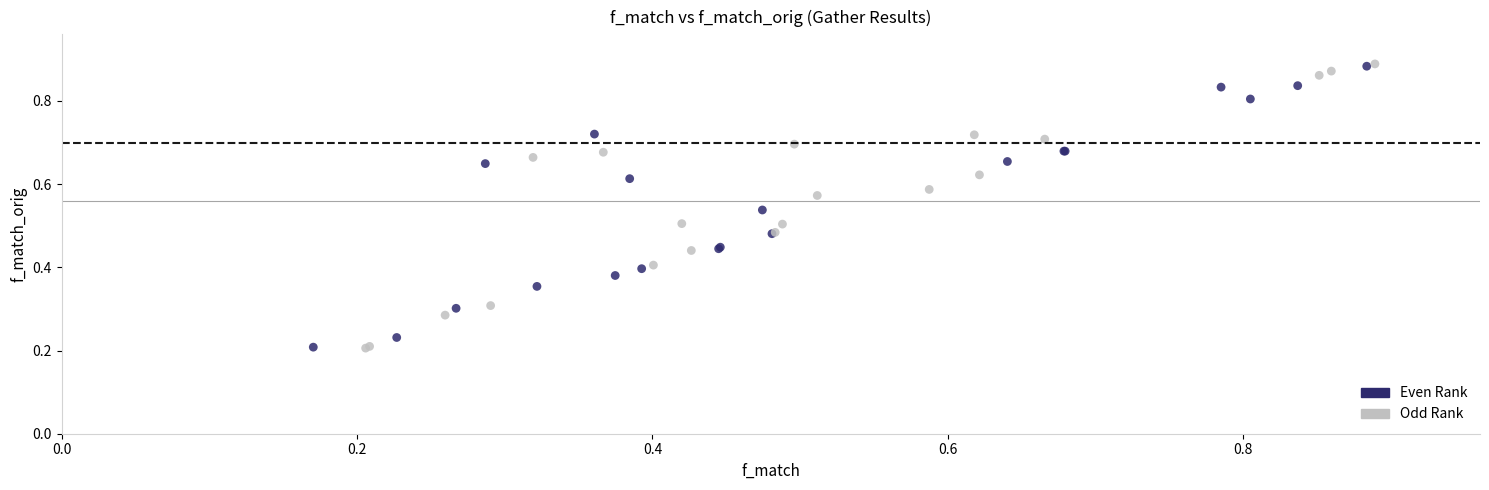

Which series has the largest Y range (max minus min)?

Odd Rank